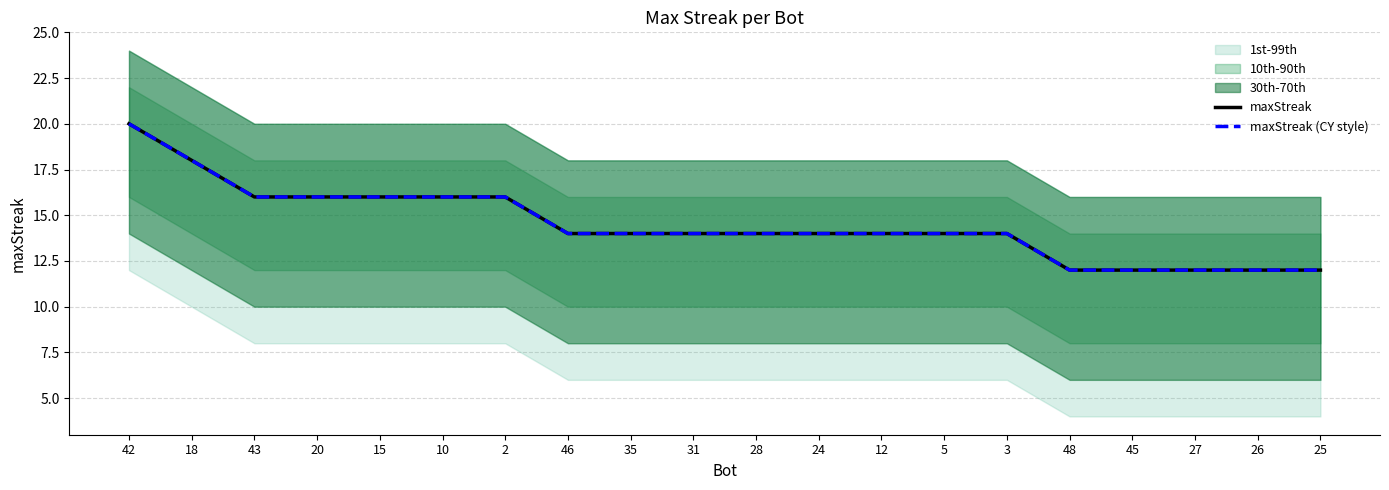

What is the difference between the maximum and minimum values in the maxStreak series?

8